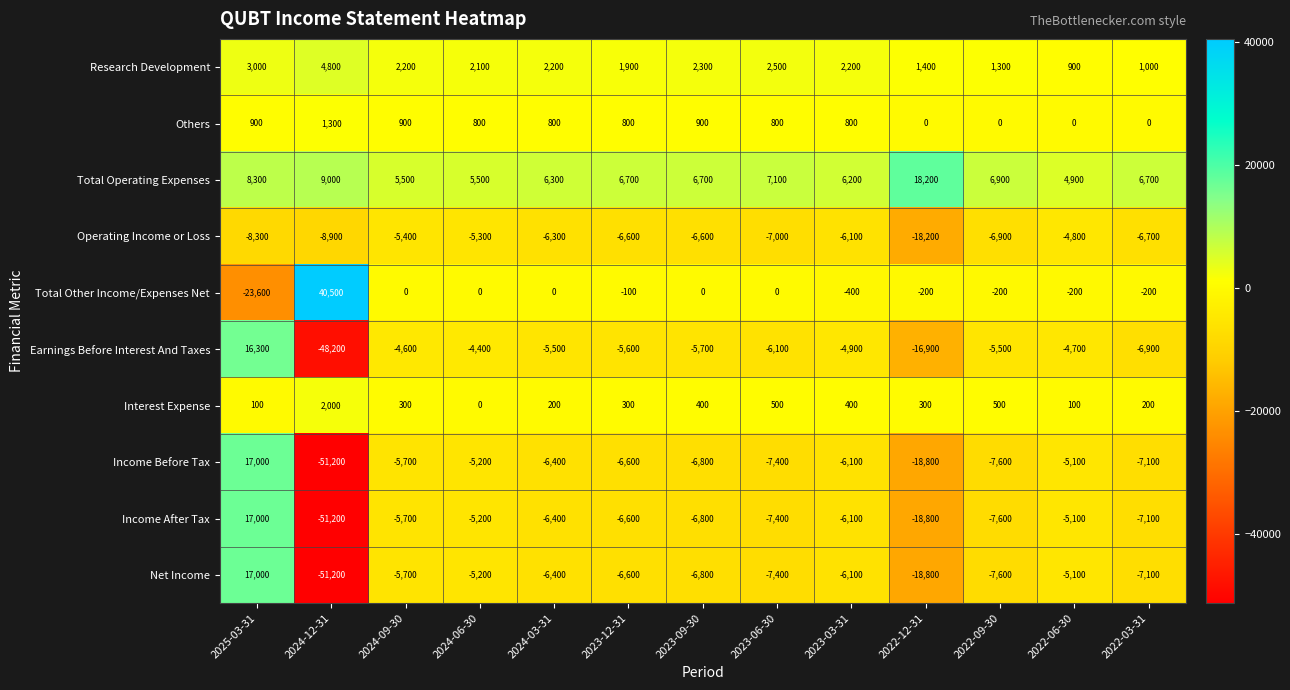

At which label is Net Income closest to -17100?

2022-12-31